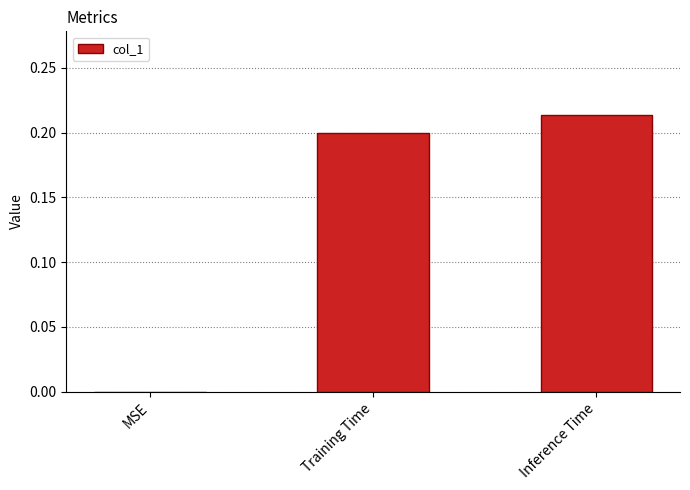

What is the sum of all values?

0.4